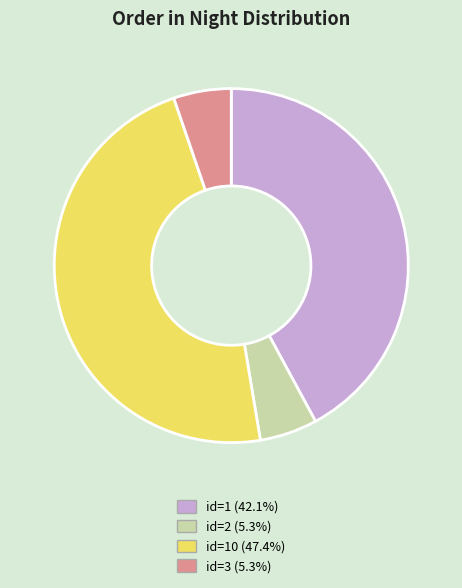

Is there any slice that represents more than half of the pie?

No